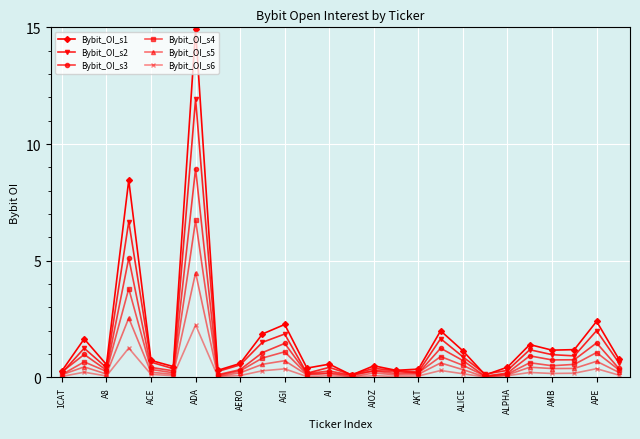

Which series has the largest range (max minus min)?

Bybit_OI_s1